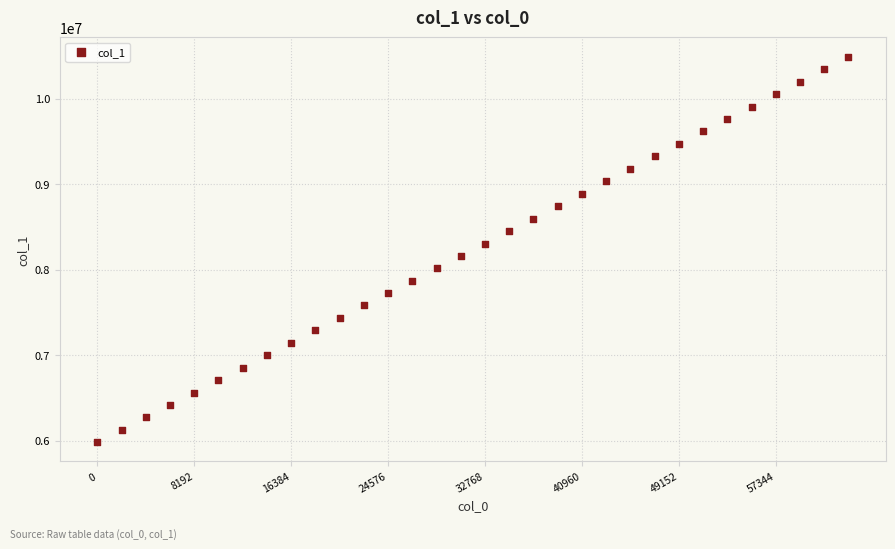

What is the range of Y values (max minus min)?

4511099